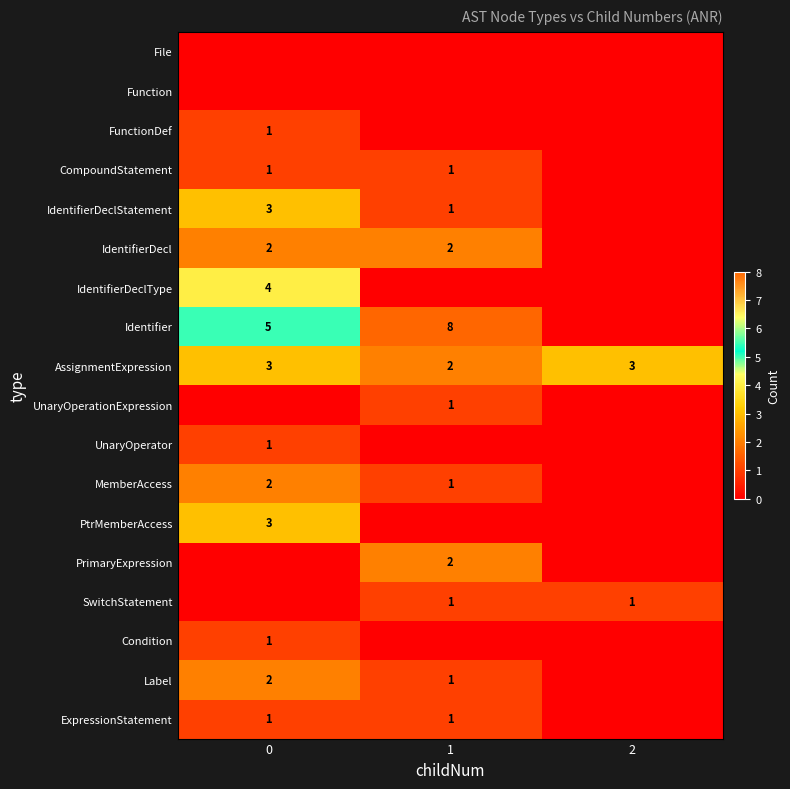

The CompoundStatement series shows 1 at 0. True or false?

True